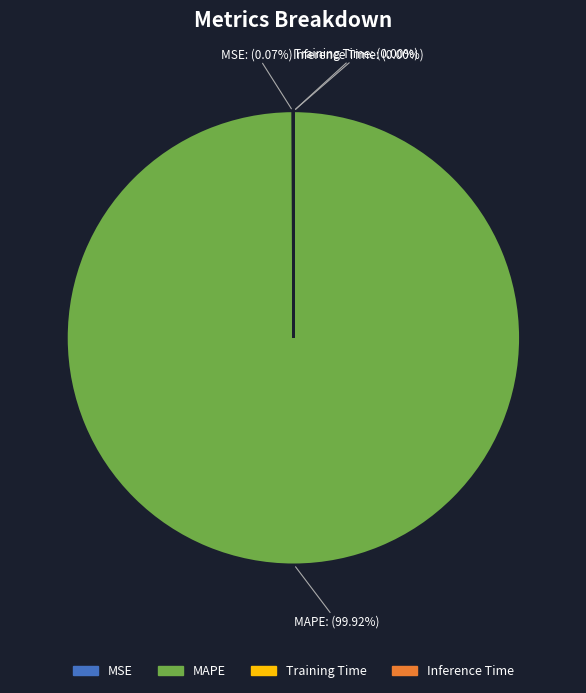

Which slice is the largest?

MAPE